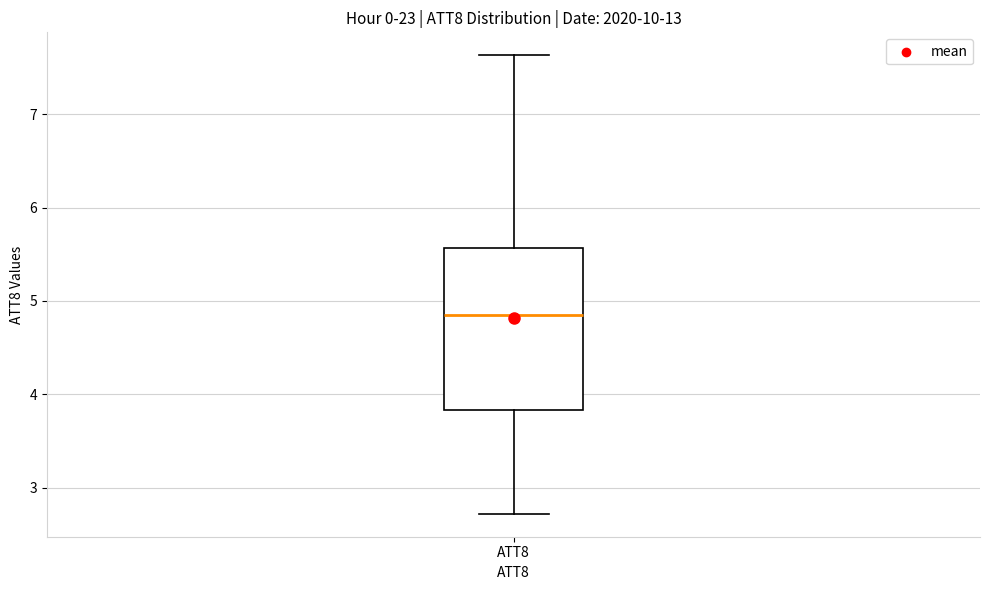

Transcribe this box plot: give where the median line is, the range the box spans, and where the two whiskers end, as read against the y-axis. The values are not printed on the chart, so give them approximately, as read against the axis.

median 4.8, box 3.8 to 5.6, whiskers 2.7 to 7.6